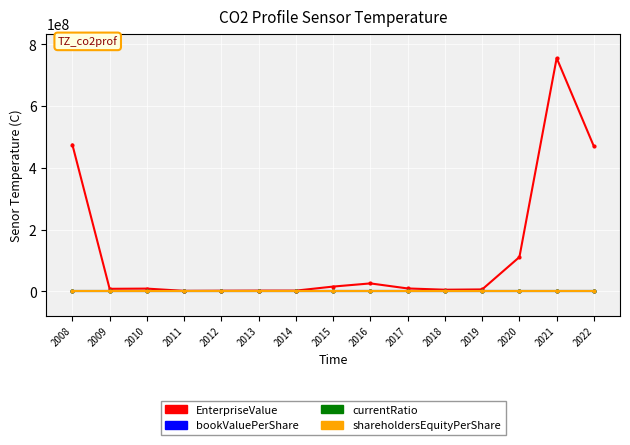

Does the chart have visible grid lines?

Yes